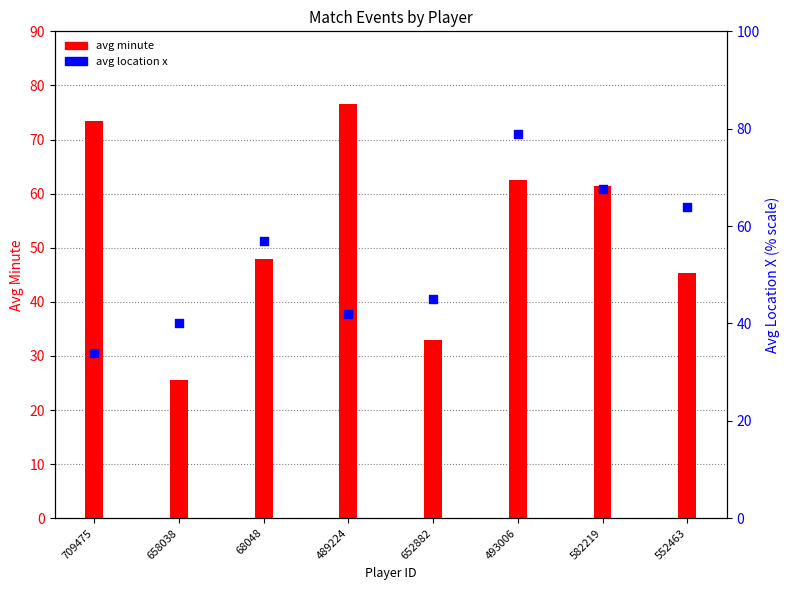

Which series contains the highest Y value?

avg location x